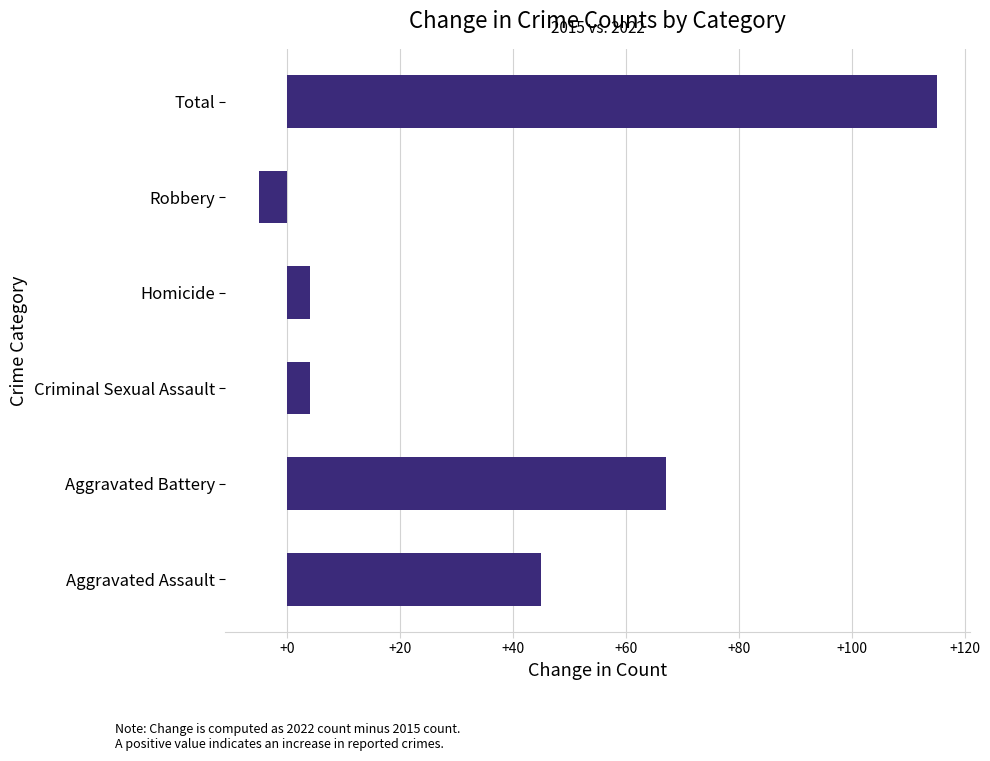

Reading bottom to top, extract all data points from this chart.

Aggravated Assault=45	Aggravated Battery=67	Criminal Sexual Assault=4	Homicide=4	Robbery=-5	Total=115